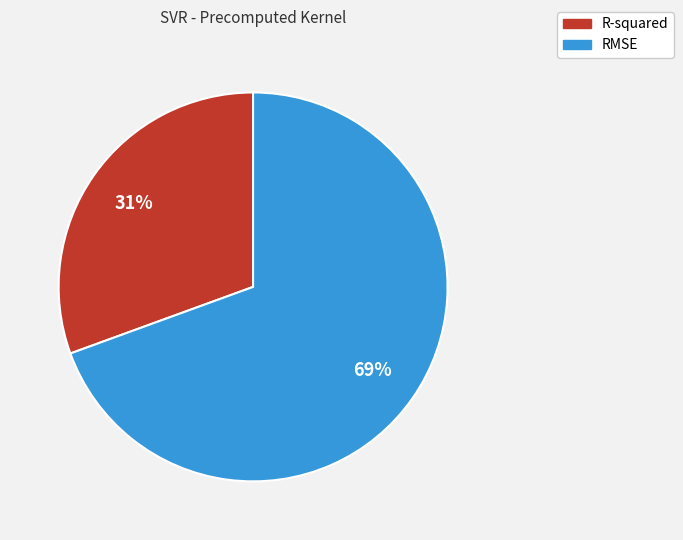

To the nearest percent, what percentage of the pie is R-squared?

31%